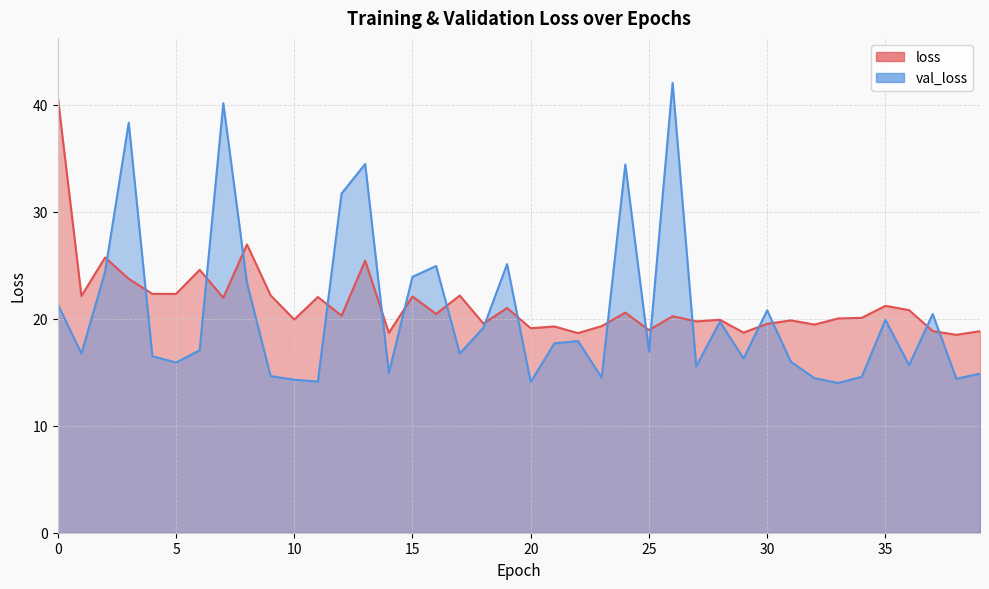

What is the lowest value of the loss series?

18.5